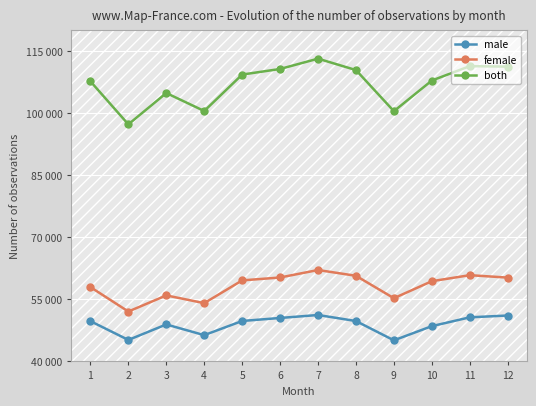

Which series has the largest range (max minus min)?

both